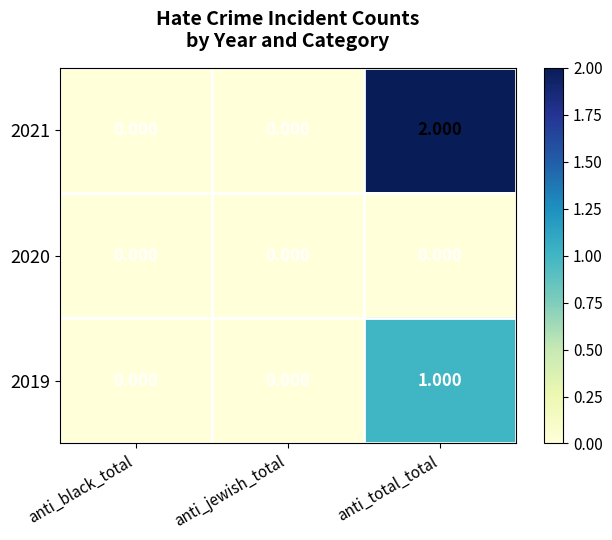

Which series has the largest total across all categories?

2021